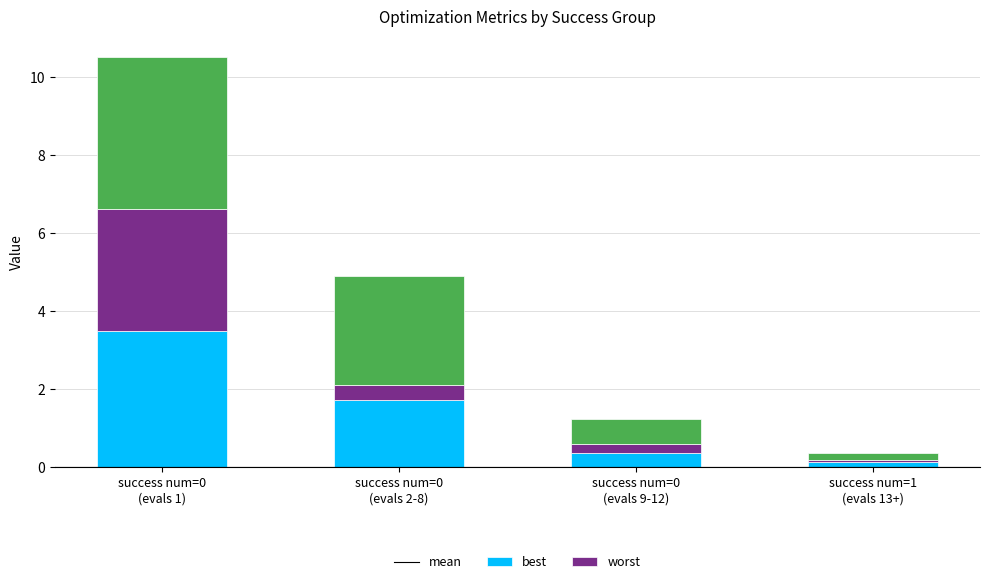

What is the difference between the maximum and minimum values in the mean series?

3.4